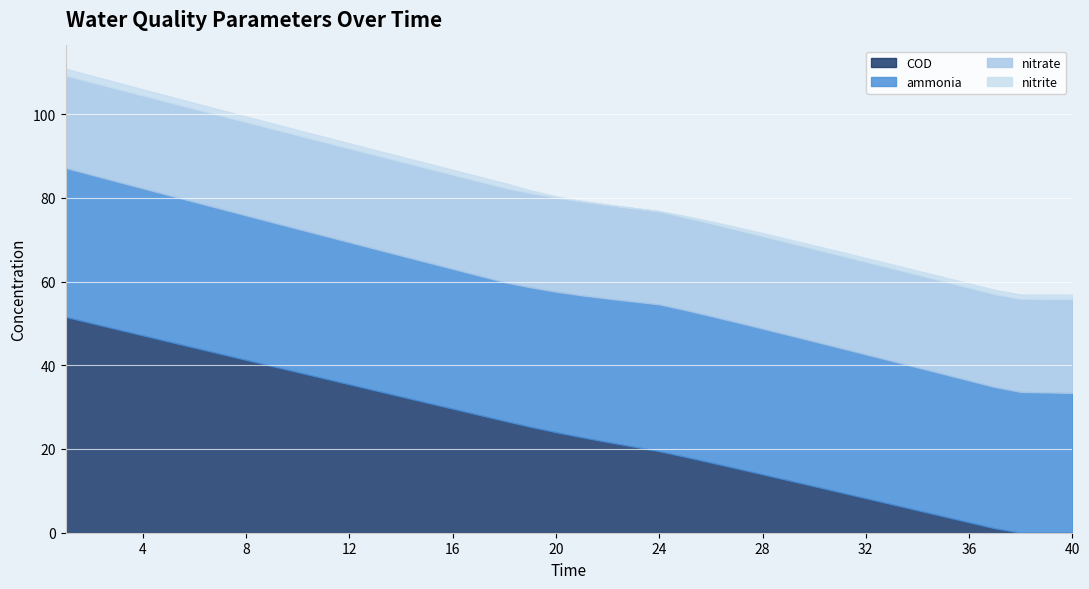

Reading left to right, what are all the values shown in this chart?

ammonia: 35.6	35.4	35.3	35.1	35.0	34.8	34.7	34.5	34.4	34.2	34.1	34.0	33.8	33.7	33.5	33.4	33.3	33.1	33.3	33.6	33.9	34.3	34.7	35.1	35.1	35.0	34.9	34.8	34.7	34.6	34.5	34.4	34.3	34.1	34.0	33.9	33.8	33.6	33.5	33.4
nitrite: 1.6	1.6	1.5	1.5	1.4	1.4	1.3	1.3	1.3	1.3	1.2	1.2	1.2	1.2	1.2	1.2	1.1	1.1	0.6	0.3	0.1	0.1	0.0	0.0	0.3	0.5	0.6	0.7	0.8	0.8	0.9	0.9	0.9	1.0	1.0	1.0	1.0	1.0	1.0	1.1
nitrate: 22.1	22.1	22.1	22.2	22.2	22.2	22.3	22.3	22.3	22.3	22.4	22.4	22.4	22.4	22.5	22.5	22.5	22.5	22.5	22.5	22.4	22.4	22.3	22.2	22.2	22.1	22.1	22.1	22.1	22.1	22.1	22.1	22.1	22.1	22.2	22.2	22.2	22.2	22.3	22.4
COD: 51.6	50.1	48.6	47.1	45.7	44.2	42.7	41.3	39.8	38.4	36.9	35.4	34.0	32.5	31.1	29.6	28.2	26.7	25.3	24.0	22.8	21.7	20.6	19.5	18.1	16.8	15.4	14.0	12.5	11.1	9.7	8.2	6.8	5.4	3.9	2.5	1.1	0.0	0.0	0.0